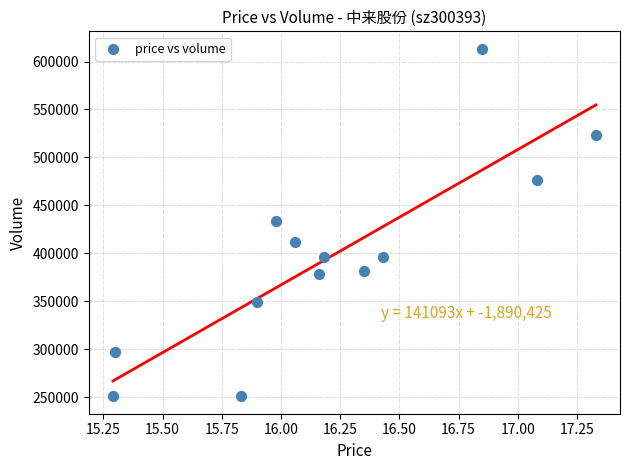

What is the range of Y values (max minus min)?

362518